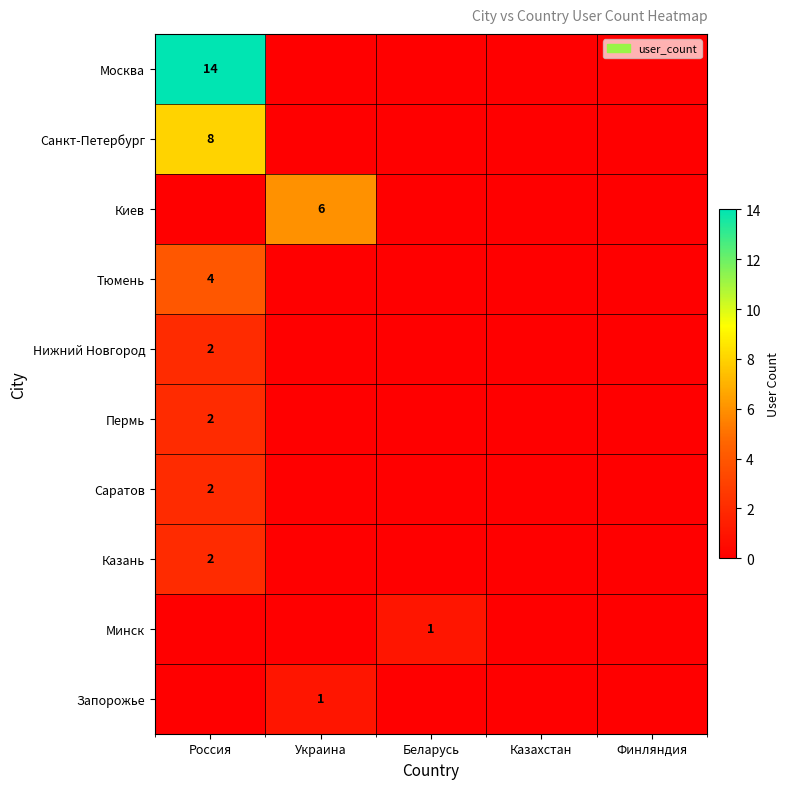

Is it true that Пермь equals 2 at Россия?

True